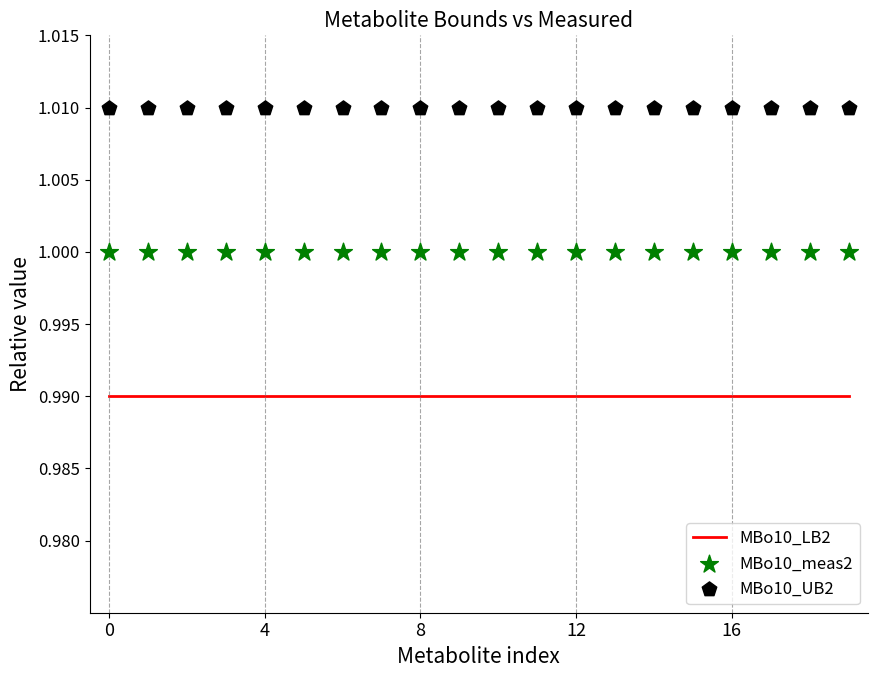

Which series has the widest spread of Y values?

MBo10_LB2